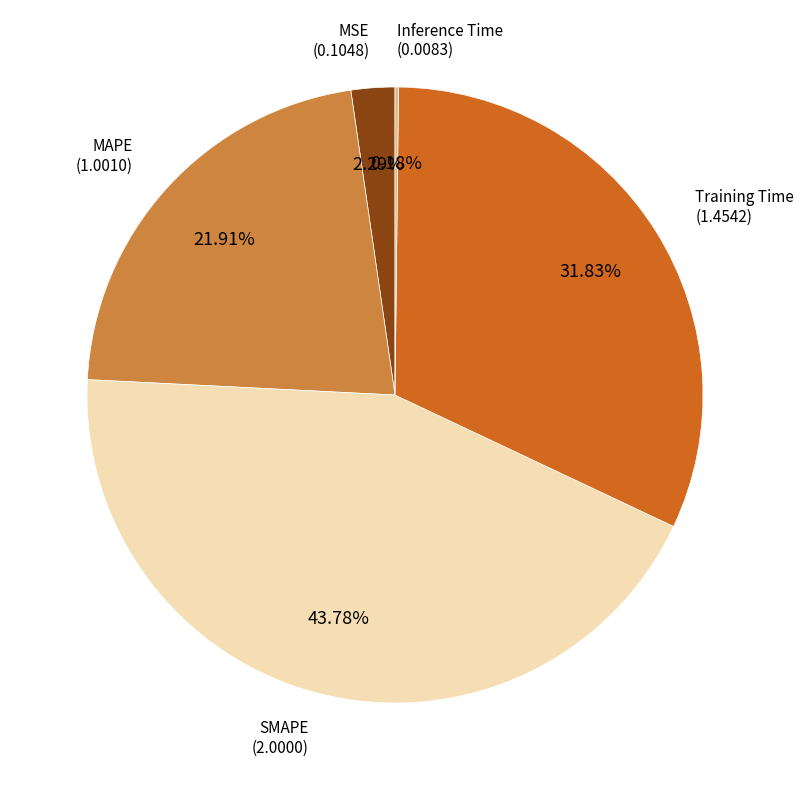

Is there a majority slice in this chart?

No